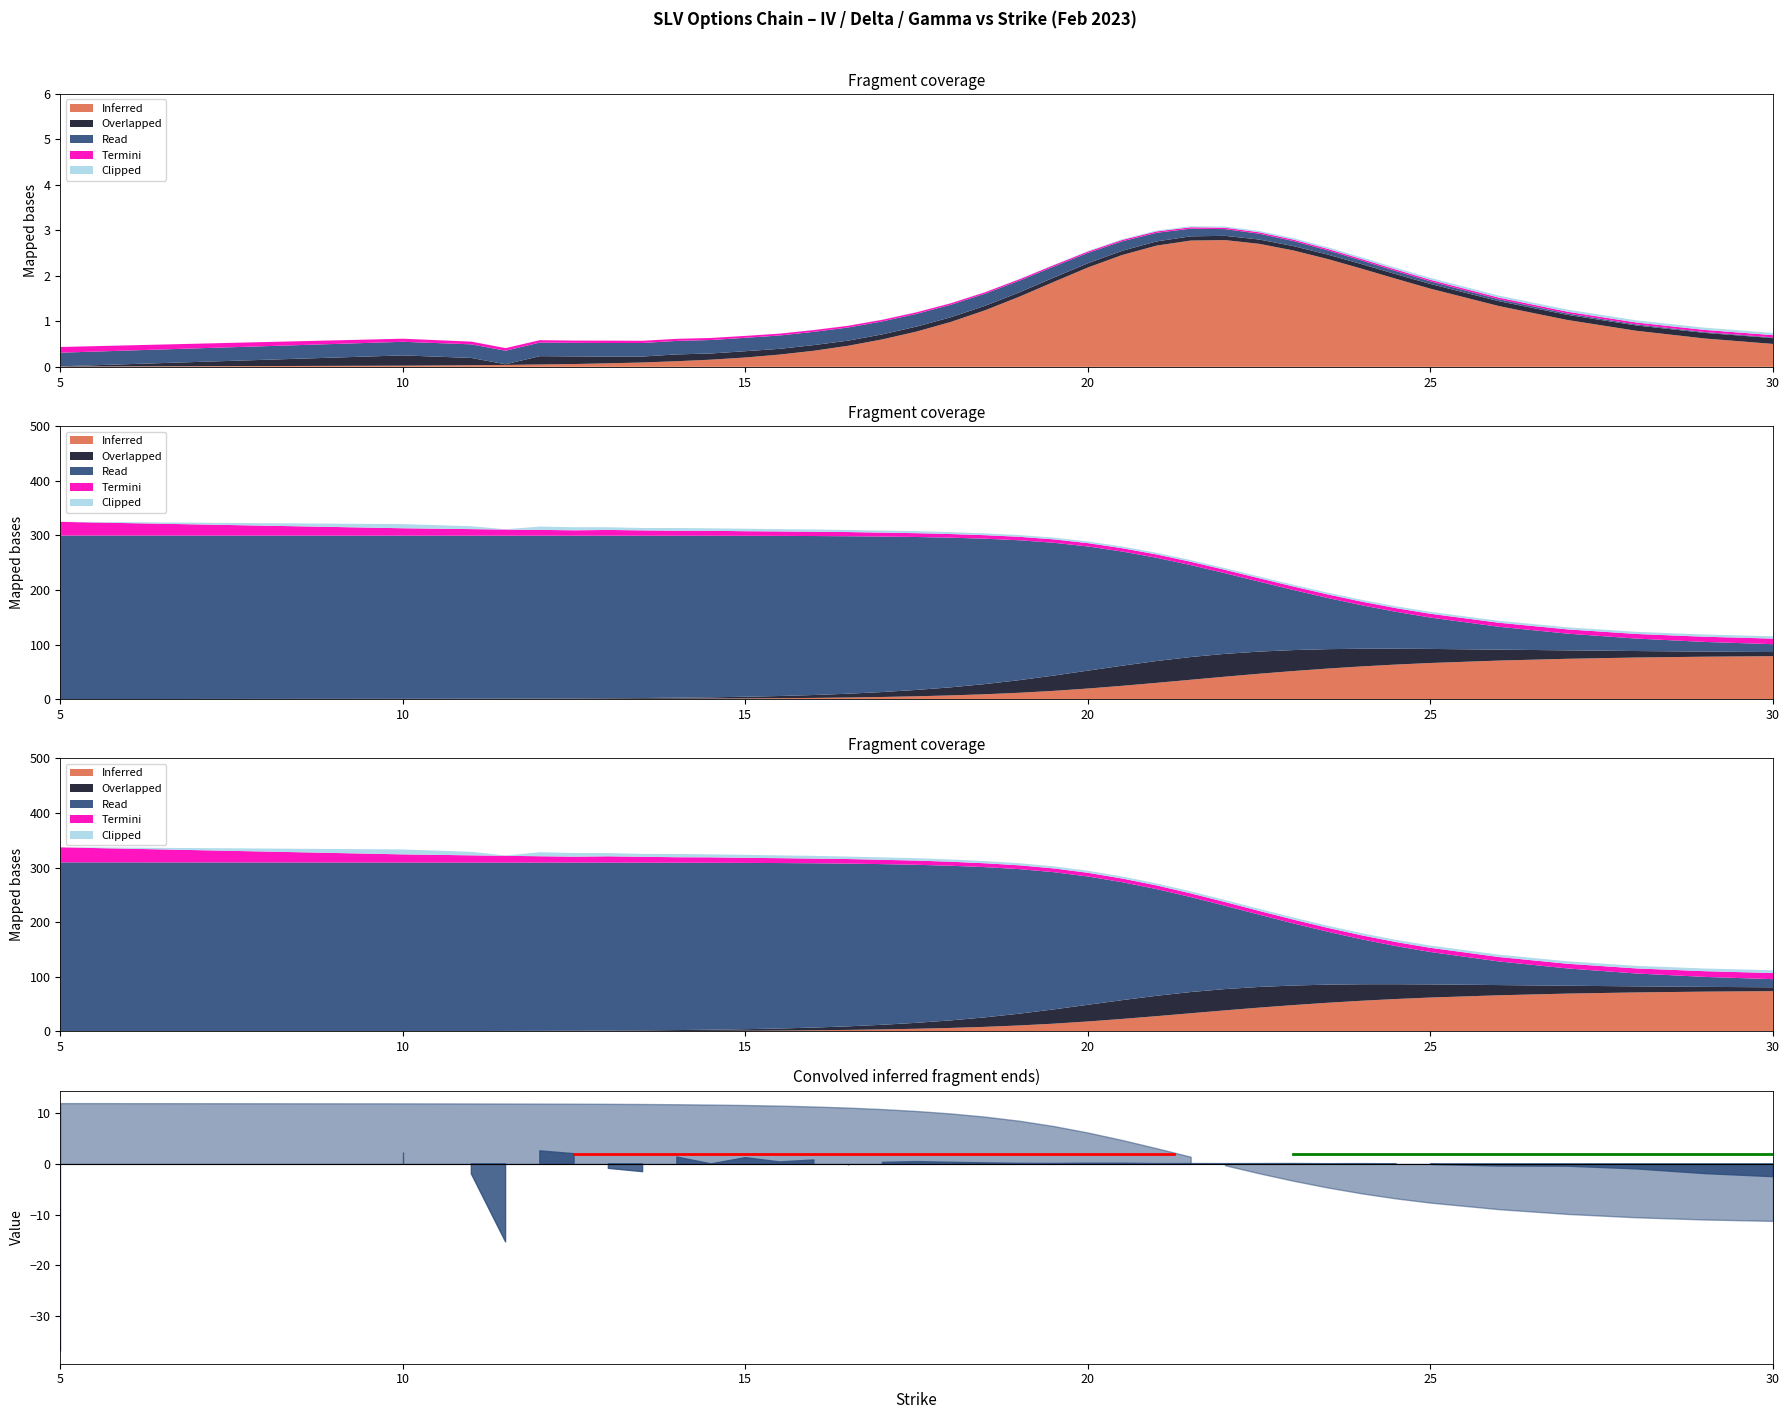

What is the spread (max minus min) of values at 16?

1.0